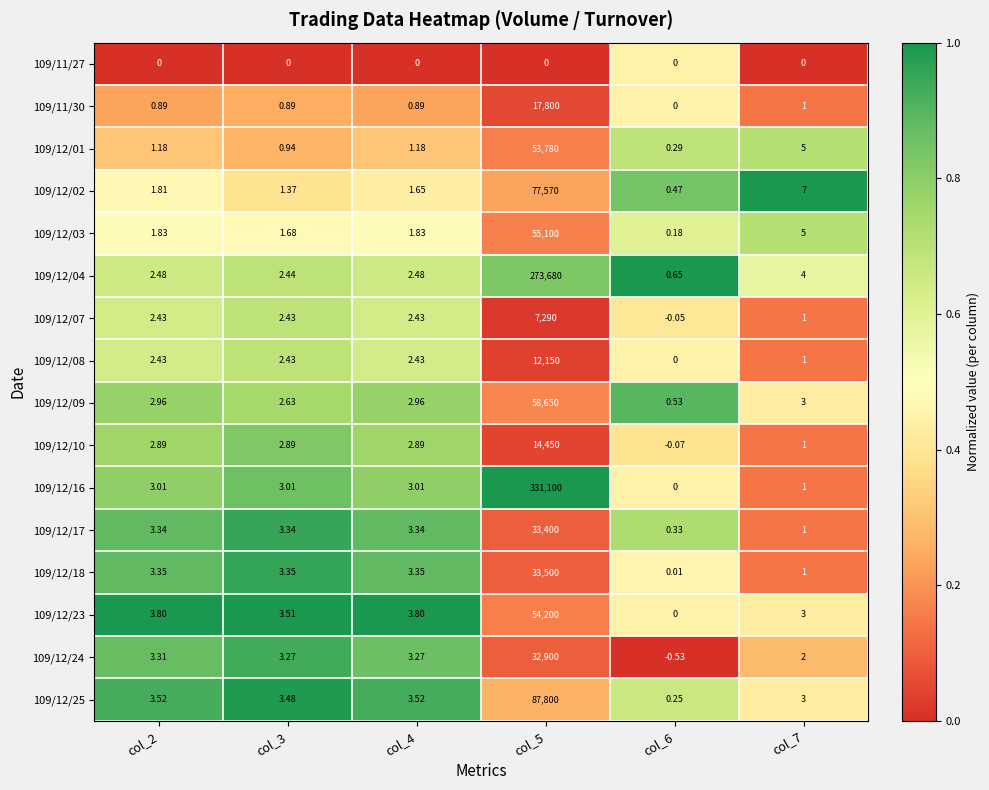

Which series has the widest spread of values?

109/12/16